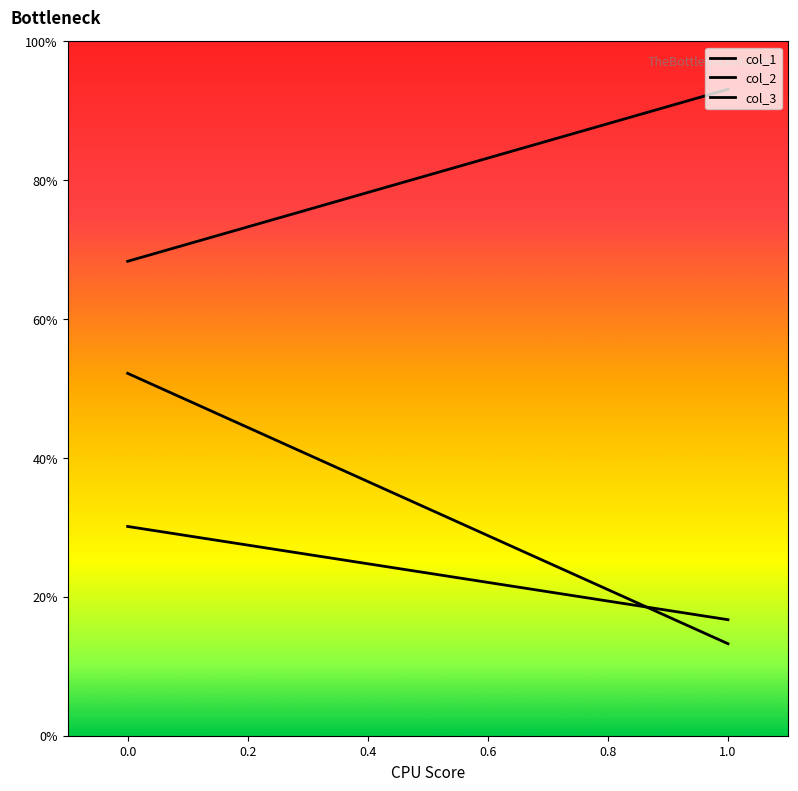

Does the chart display data point markers on the line(s)?

No